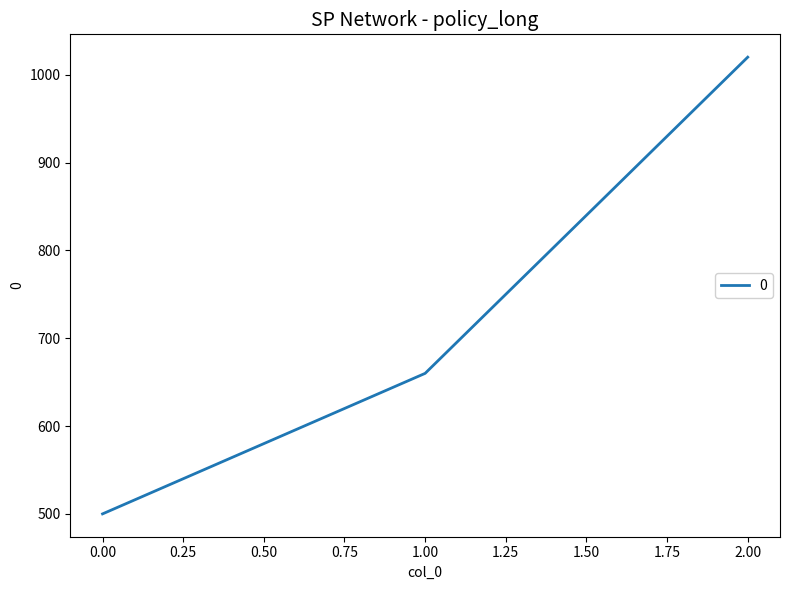

Reading left to right, transcribe all the data shown in this chart.

500	660	1020